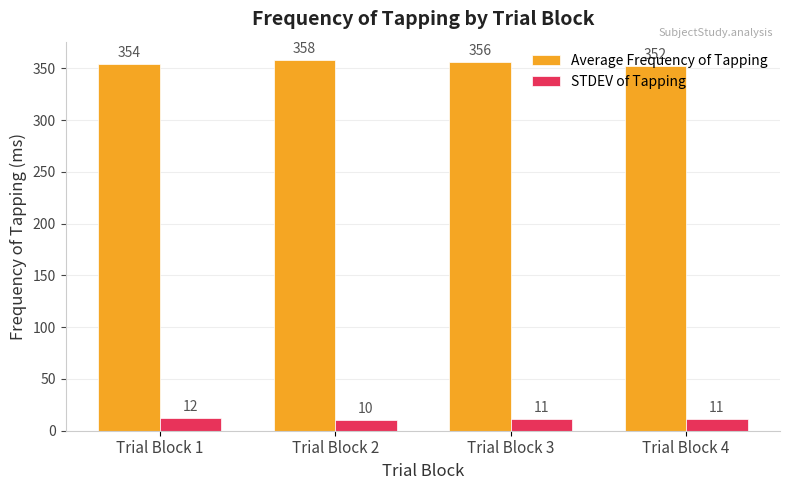

What is the difference between the highest and lowest values at Trial Block 4?

341